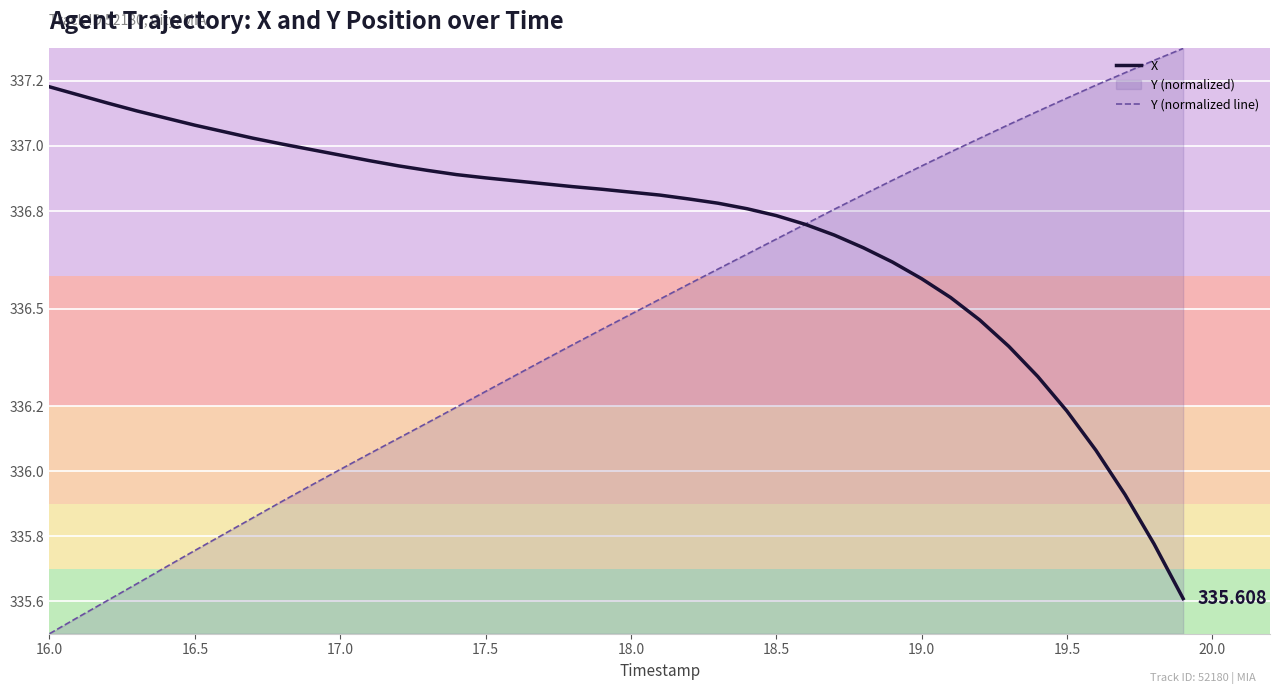

How many values in the X series exceed 336?

37